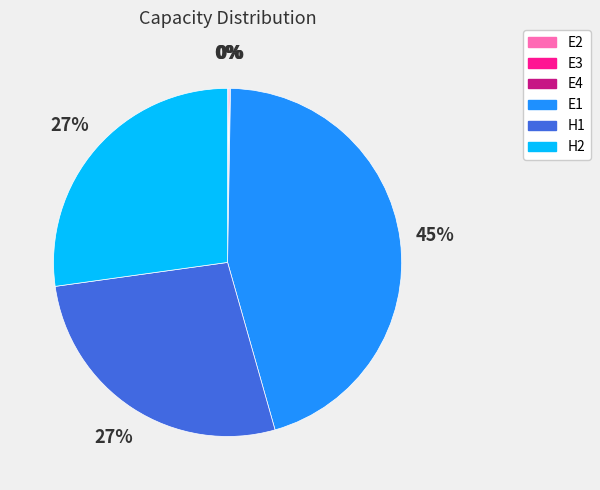

Is there a majority slice in this chart?

No